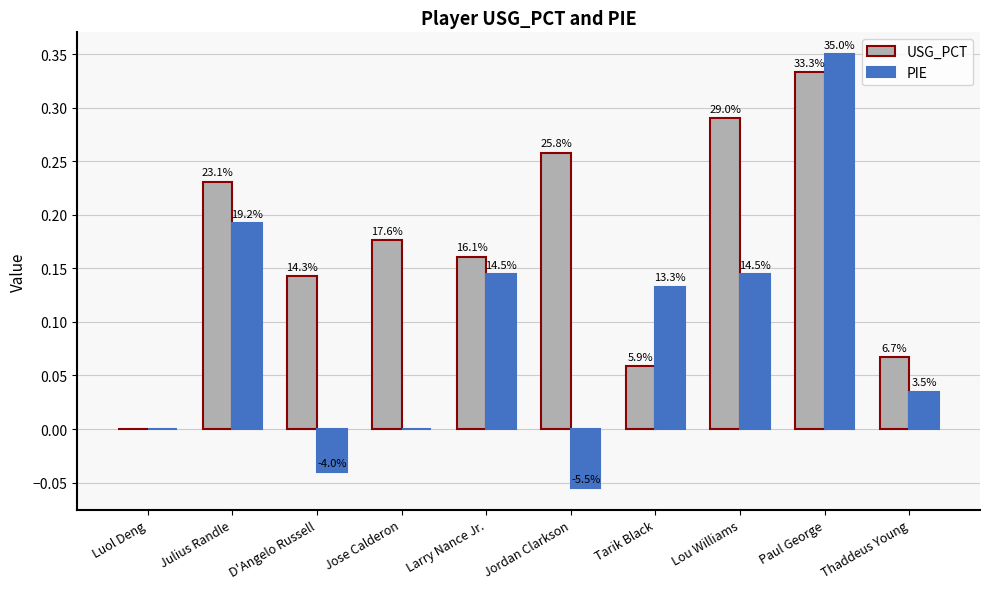

What is the sum of all PIE values?

0.9